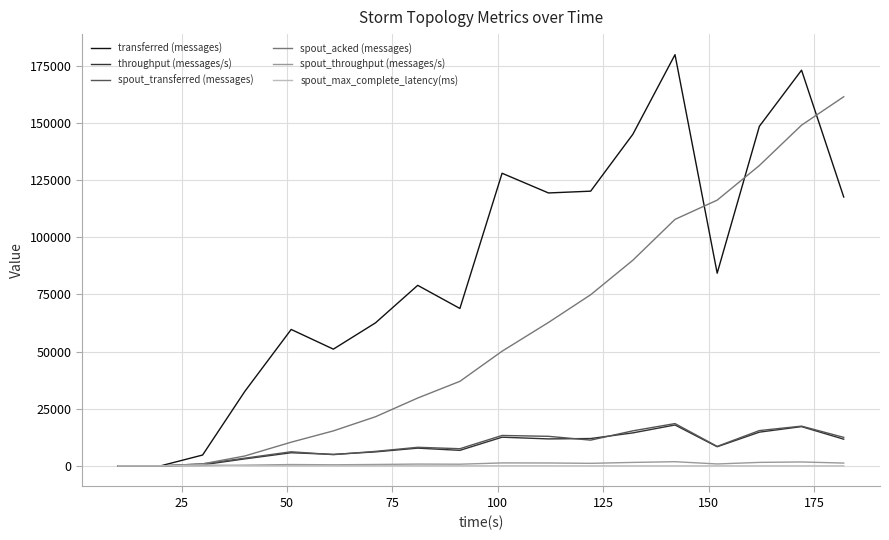

What is the average value of the spout_throughput (messages/s) series?

893.4